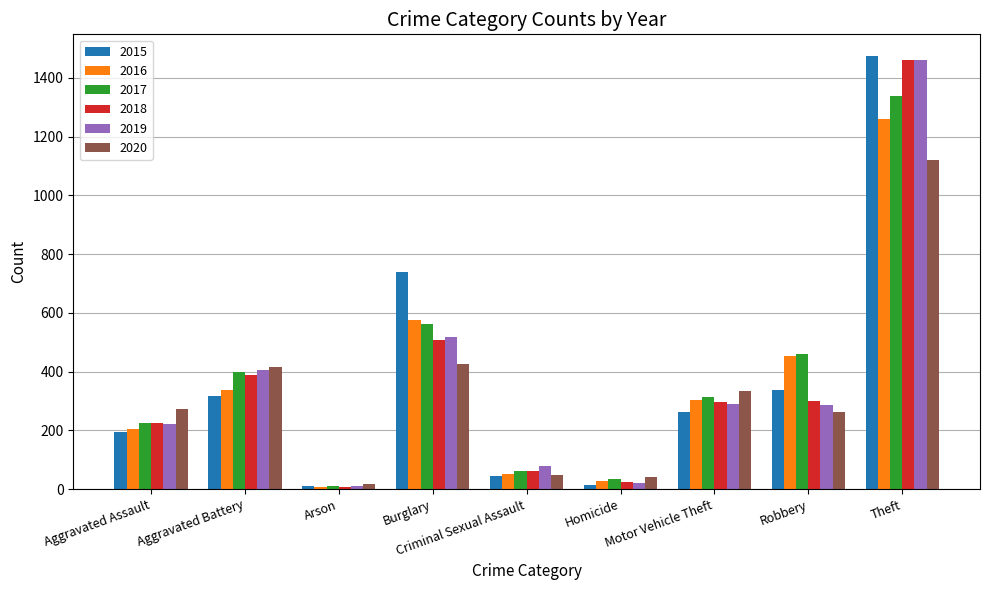

Where is 2016 nearest to the value 633?

Burglary